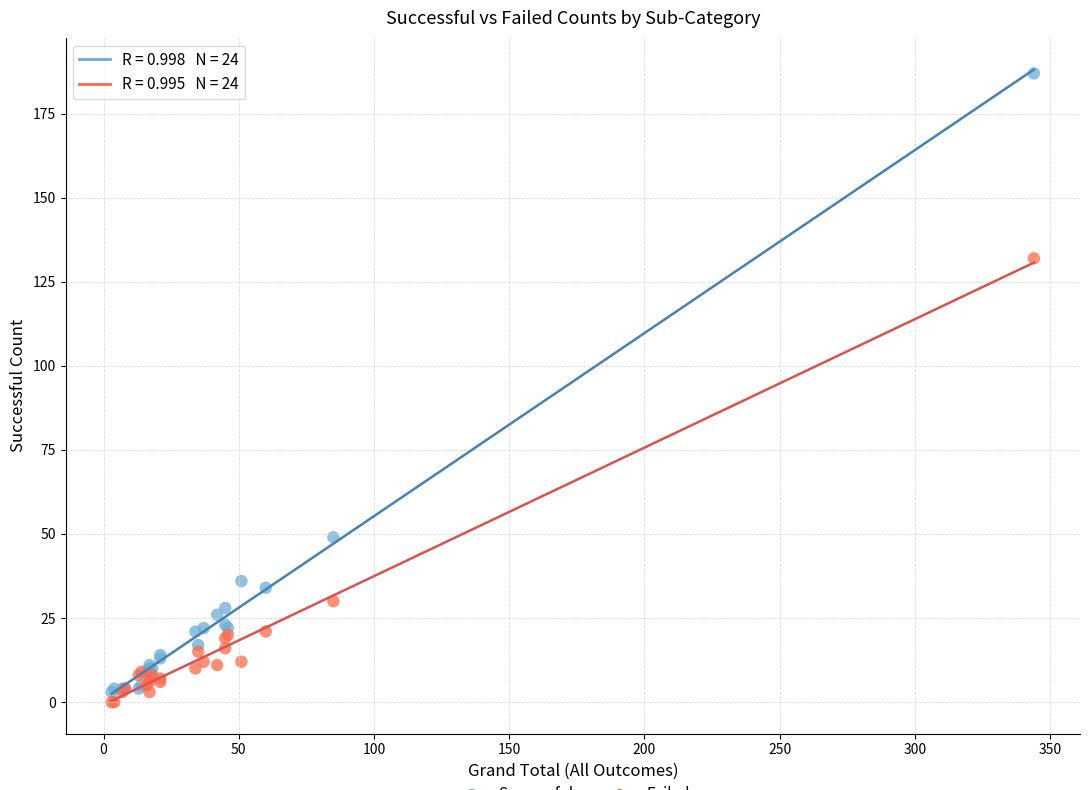

Across all series, what Y value is closest to 93?

132